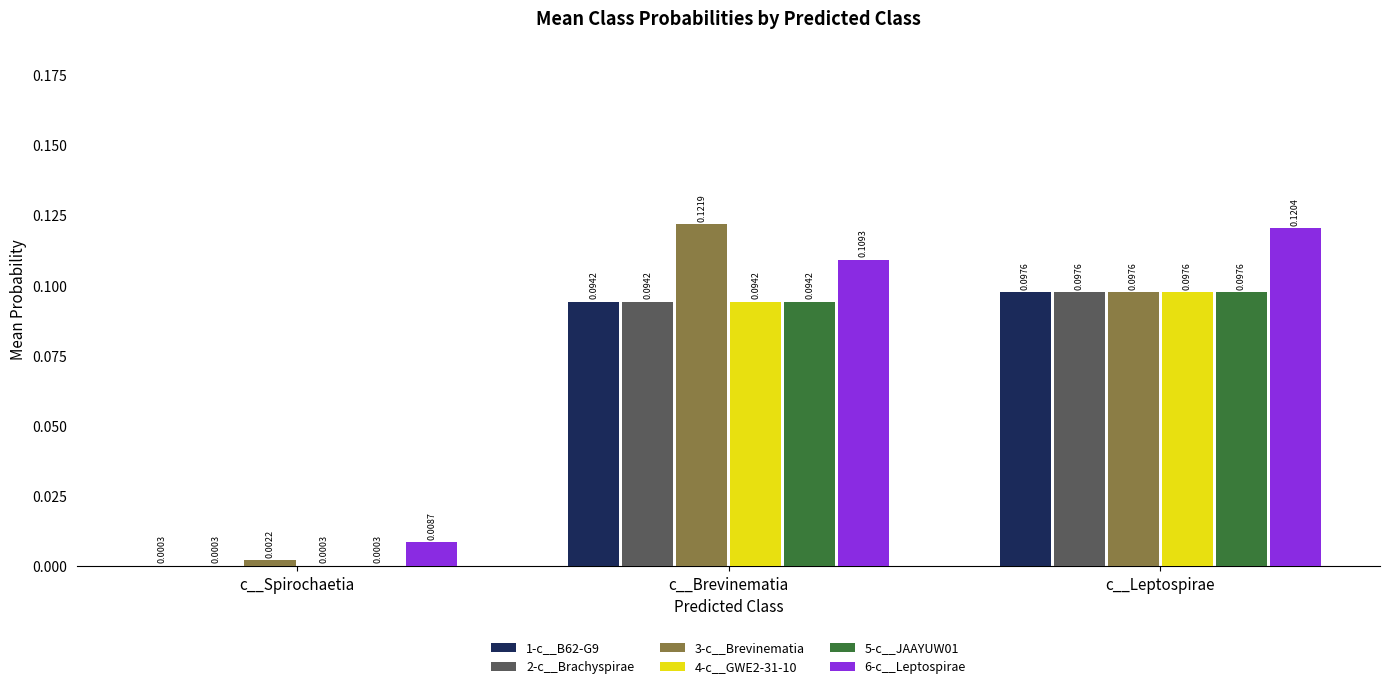

At which category is the sum across all series the highest?

c__Leptospirae